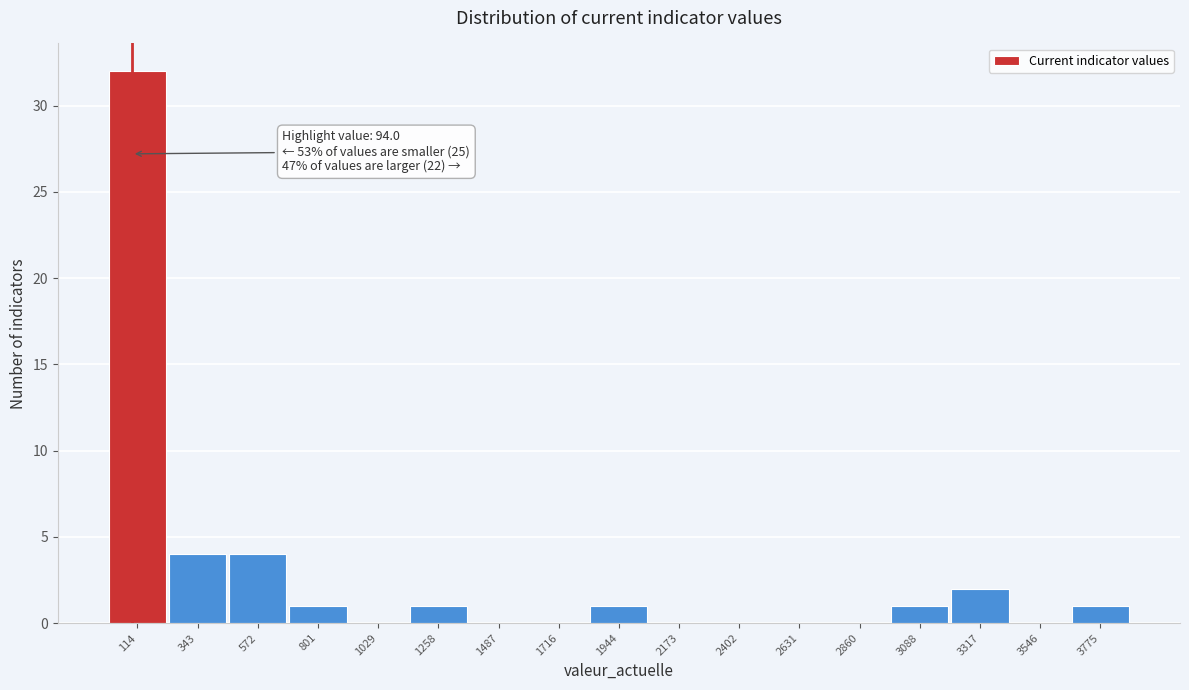

Over which range of the x-axis is the bar tallest?

0 to 250